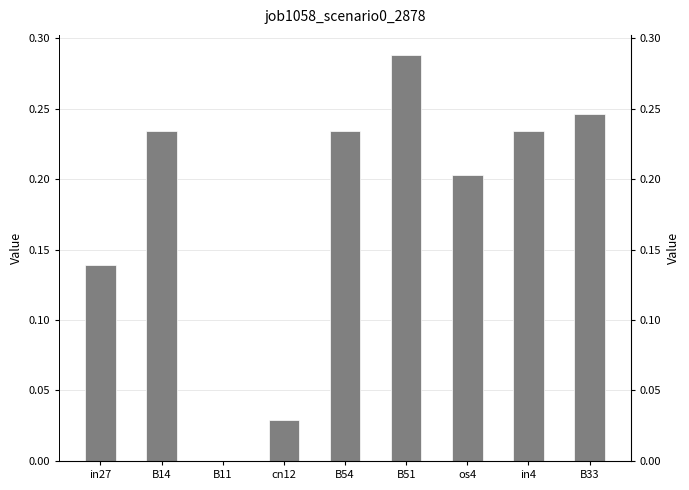

Is it true that the value at B11 is 0.0?

True